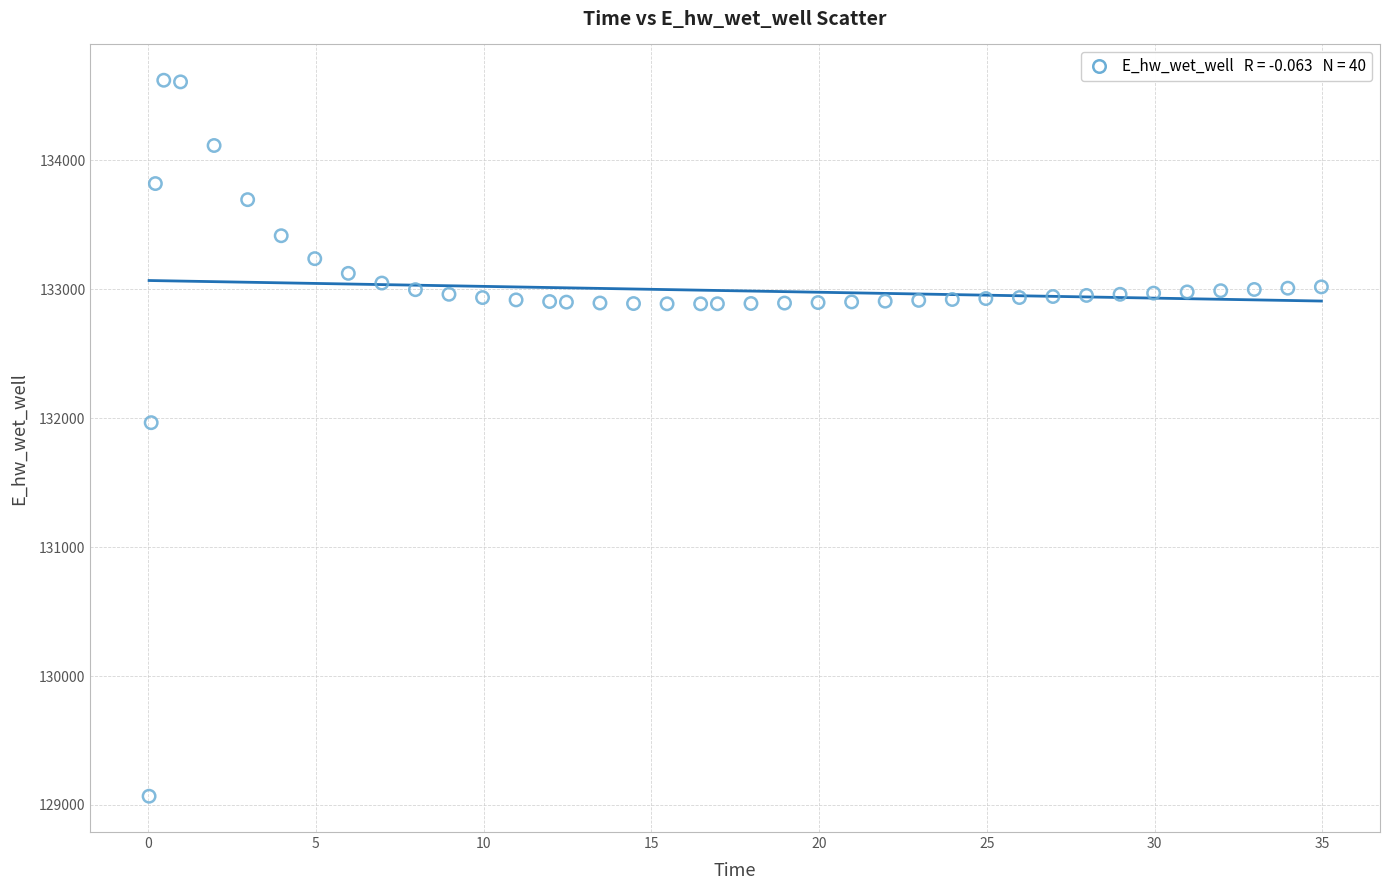

What Y value in the scatter plot is closest to 131844?

131965.2